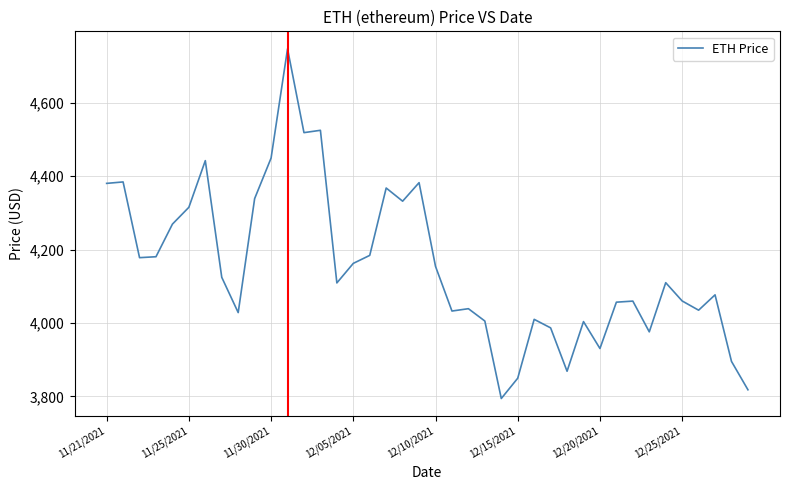

Is this an area chart (filled region under the line)?

No